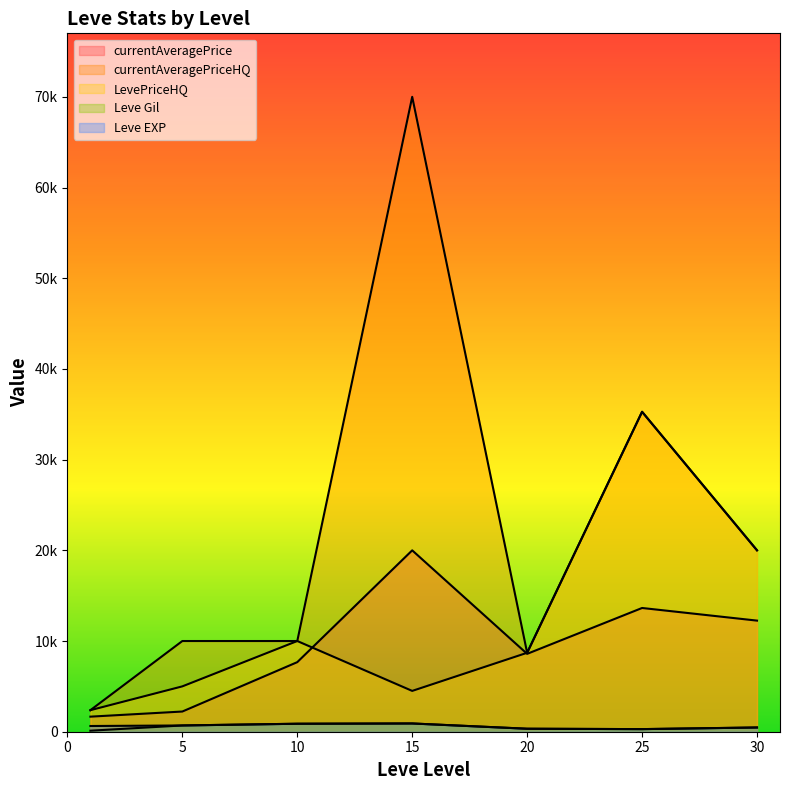

What is the minimum value shown in the chart?

113.0